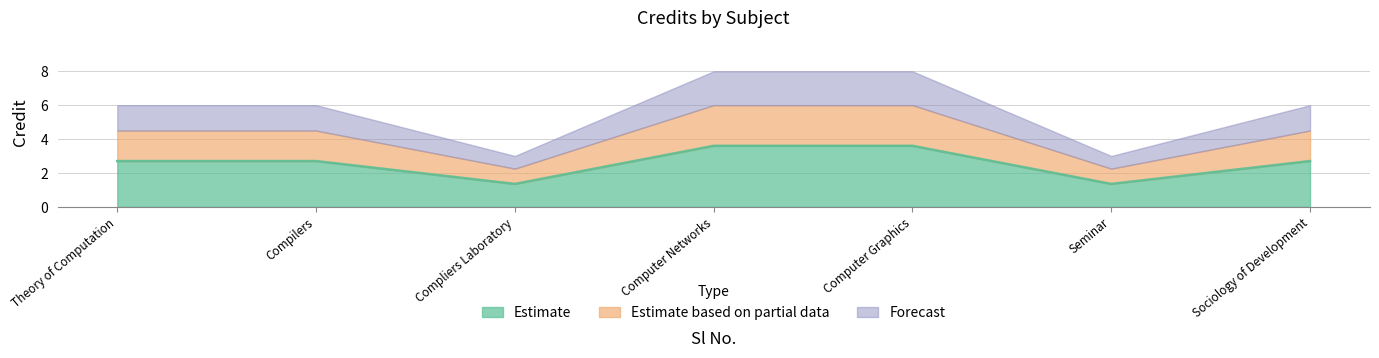

Is it true that the value at Seminar is 2.1?

False